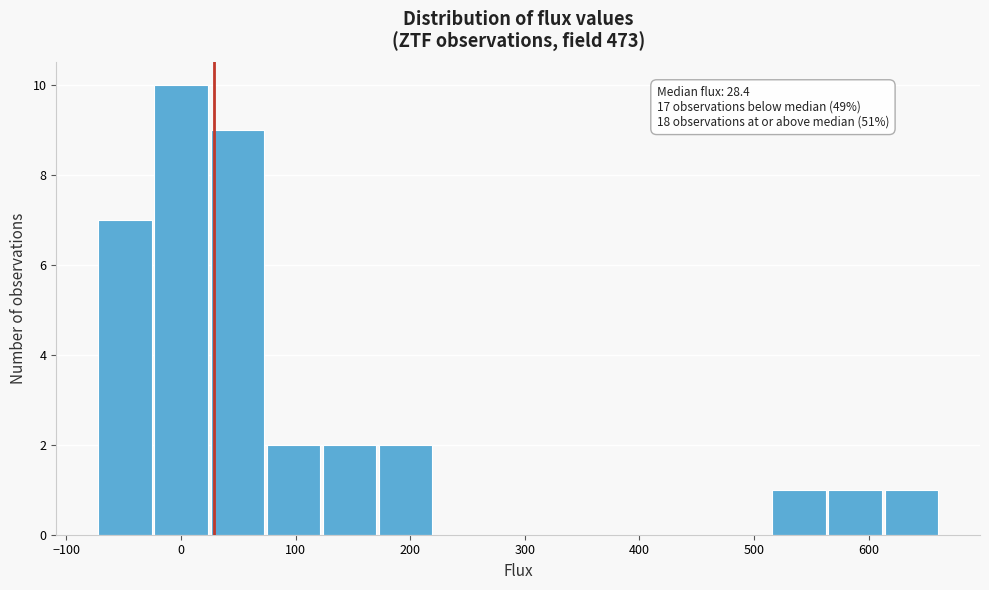

Which range on the x-axis has the tallest bar?

-20 to 20